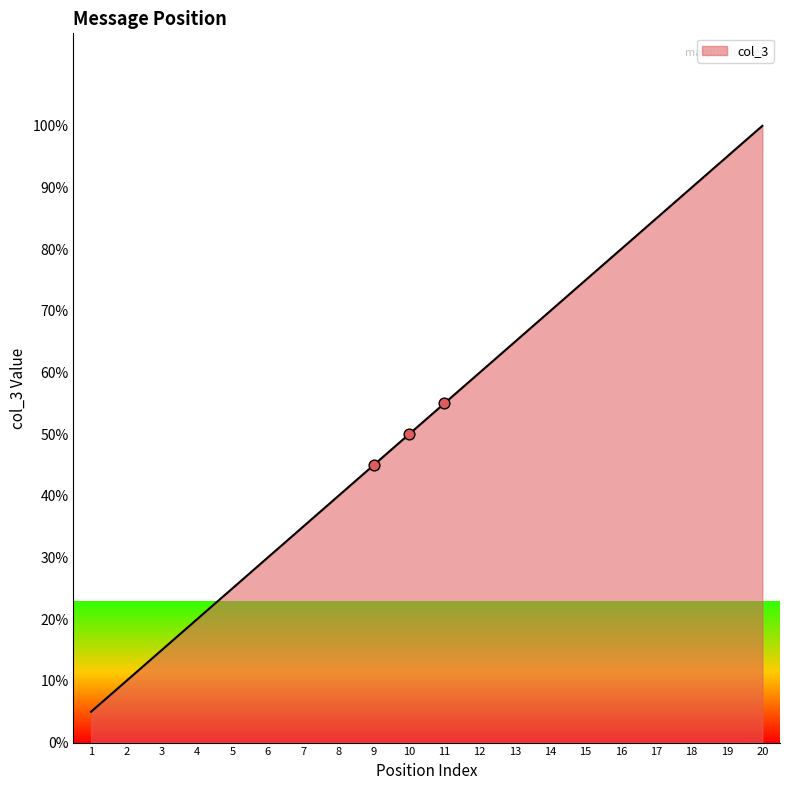

Which has a higher value, 7 or 2?

7